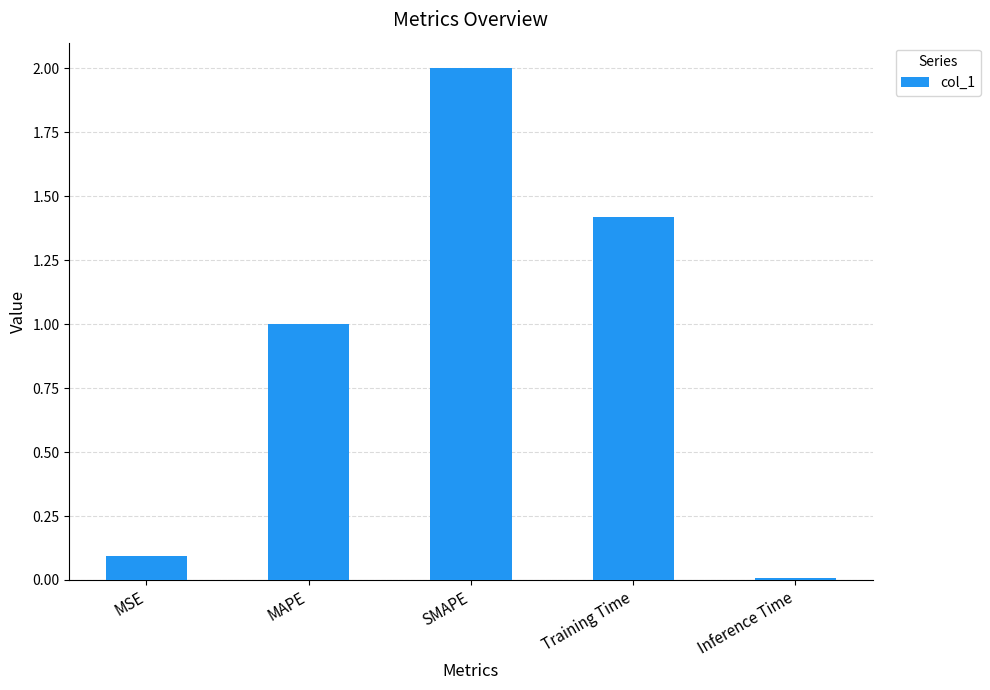

The chart shows a value of 0.0 at Inference Time. True or false?

True